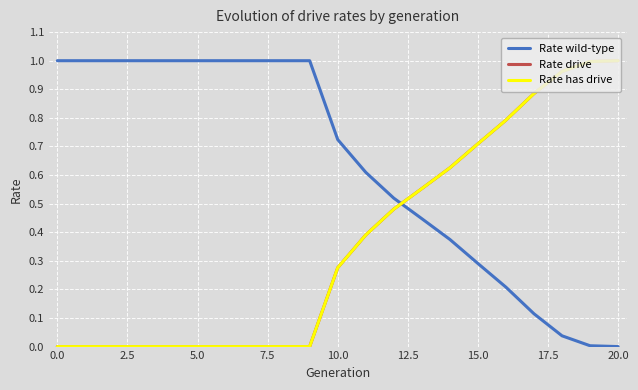

Which series has the largest total across all categories?

Rate wild-type